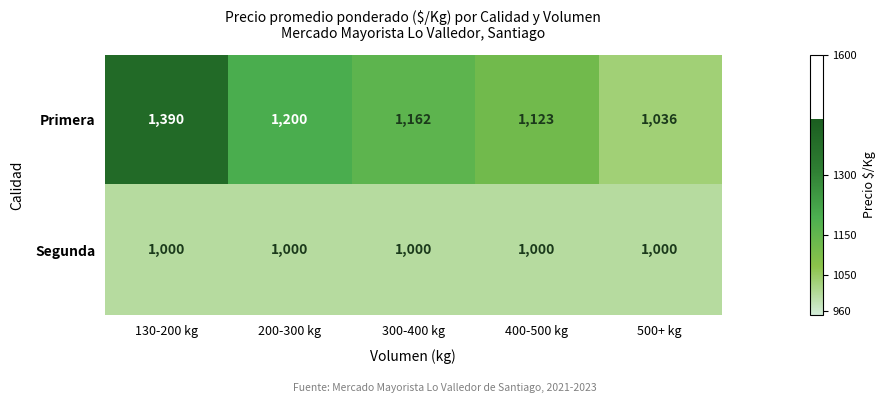

The Primera series shows 1390 at 130-200 kg. True or false?

True